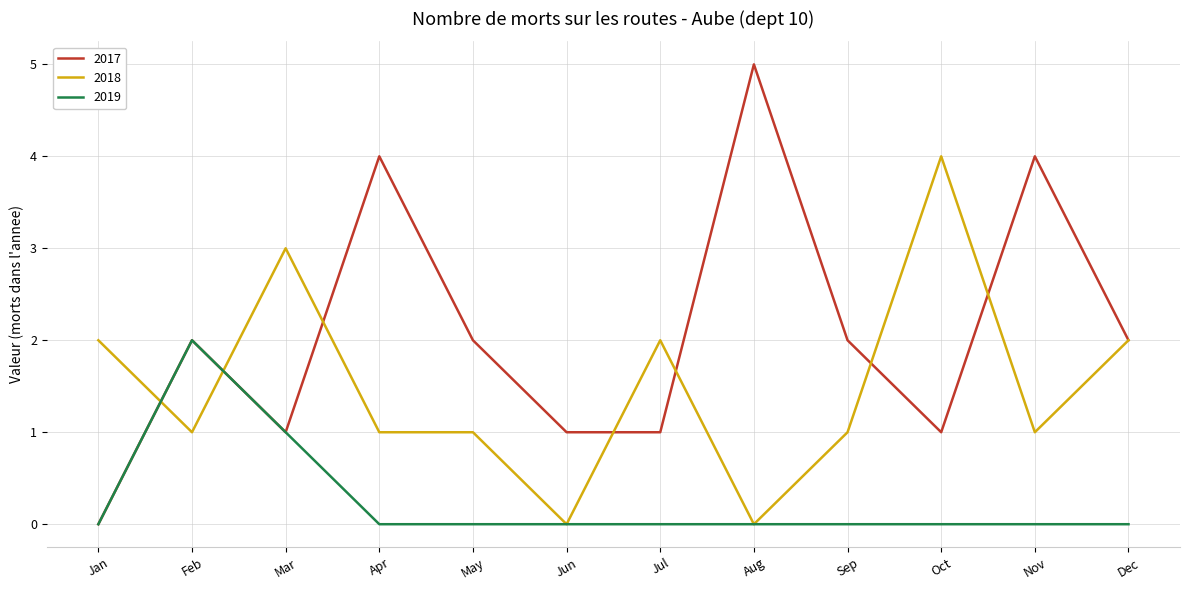

The 2018 series shows 2 at Feb. True or false?

False